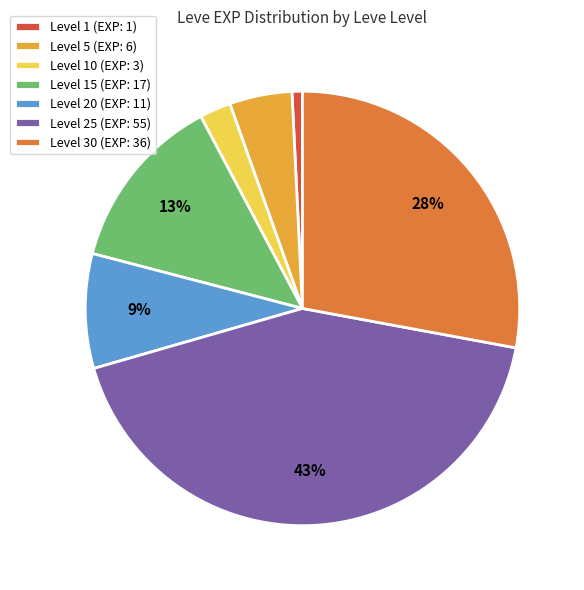

To the nearest percent, what is the combined percentage of Level 10 (EXP: 3) and Level 25 (EXP: 55)?

45%